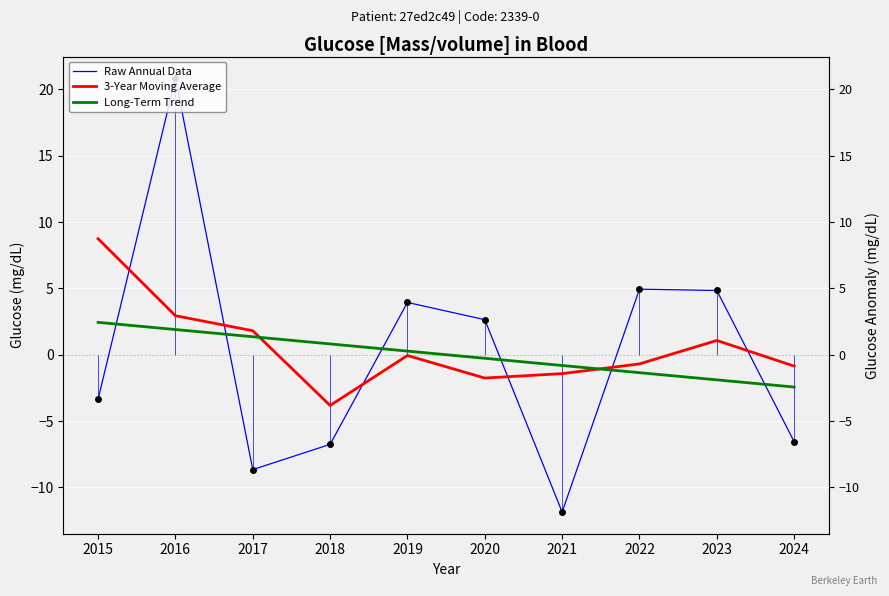

Rank the series by their maximum value, from lowest to highest.

Long-Term Trend, 3-Year Moving Average, Raw Annual Data